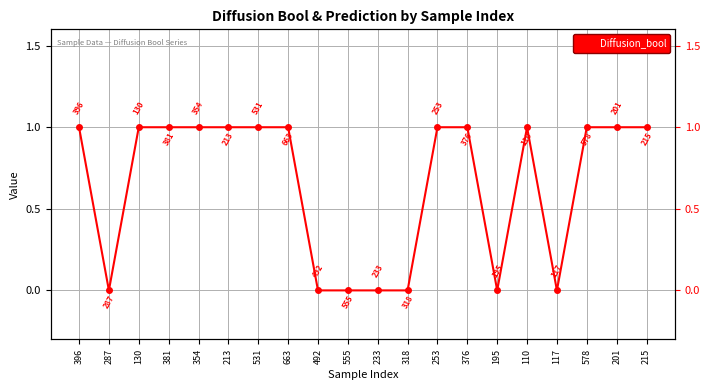

Reading right to left, list all the values displayed in this chart.

215=1	201=1	578=1	117=0	110=1	195=0	376=1	253=1	318=0	233=0	555=0	492=0	663=1	531=1	213=1	354=1	381=1	130=1	287=0	396=1